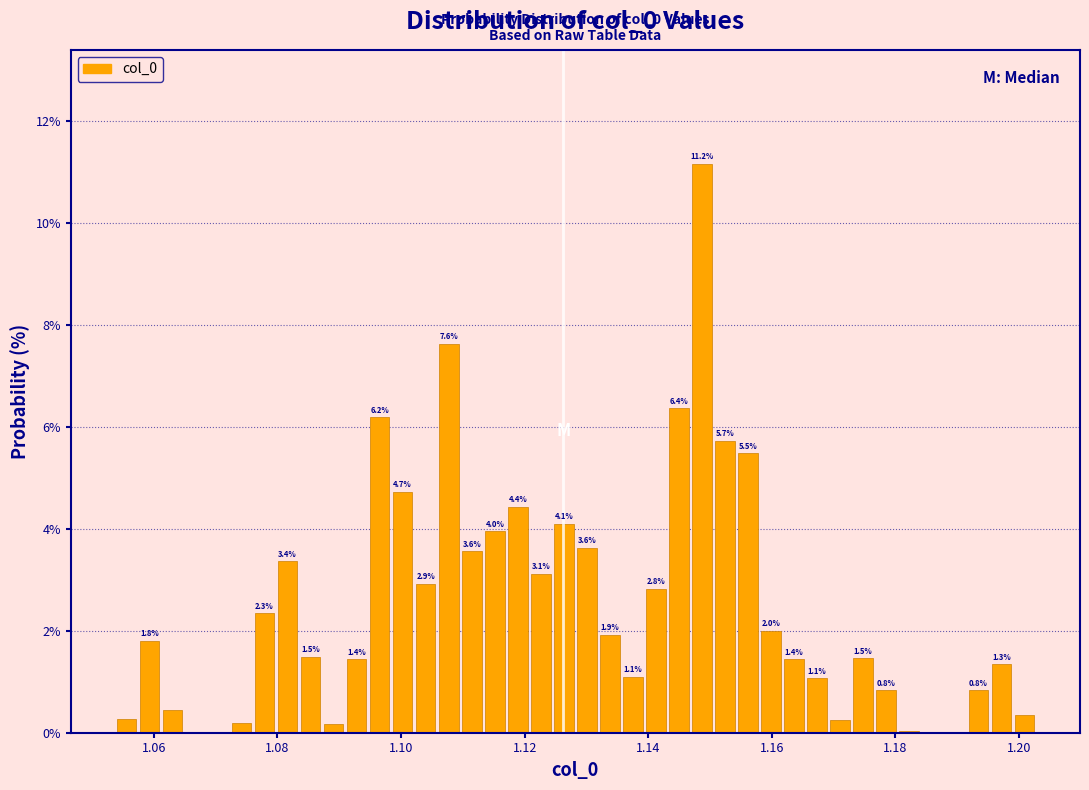

Around what value on the x-axis is the tallest bar? Give the approximate position of its centre, as read against the axis.

1.148